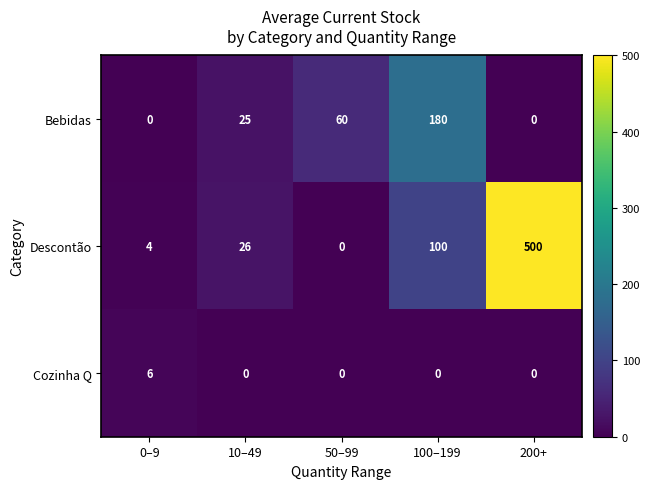

The value of Bebidas at 10–49 is 25. True or false?

True